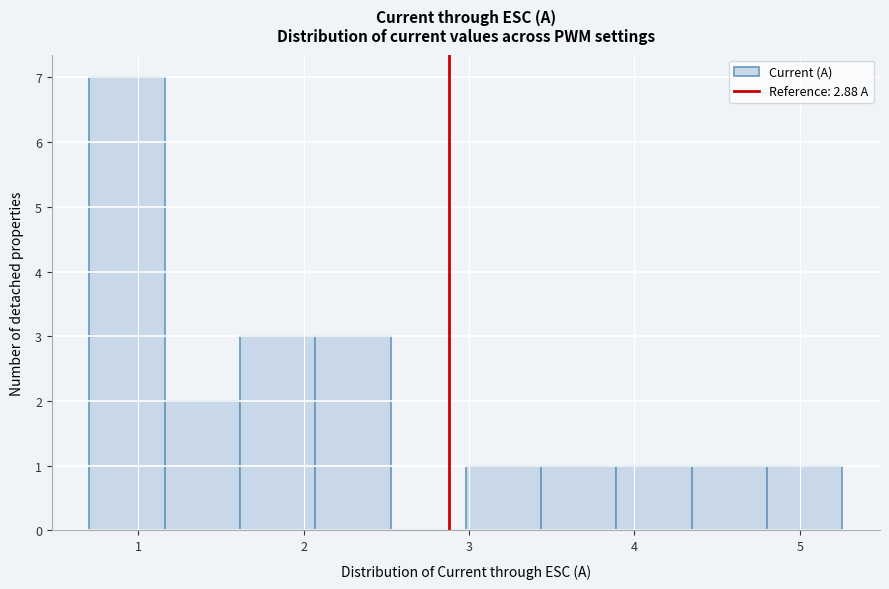

Which range on the x-axis has the tallest bar?

0.7 to 1.2